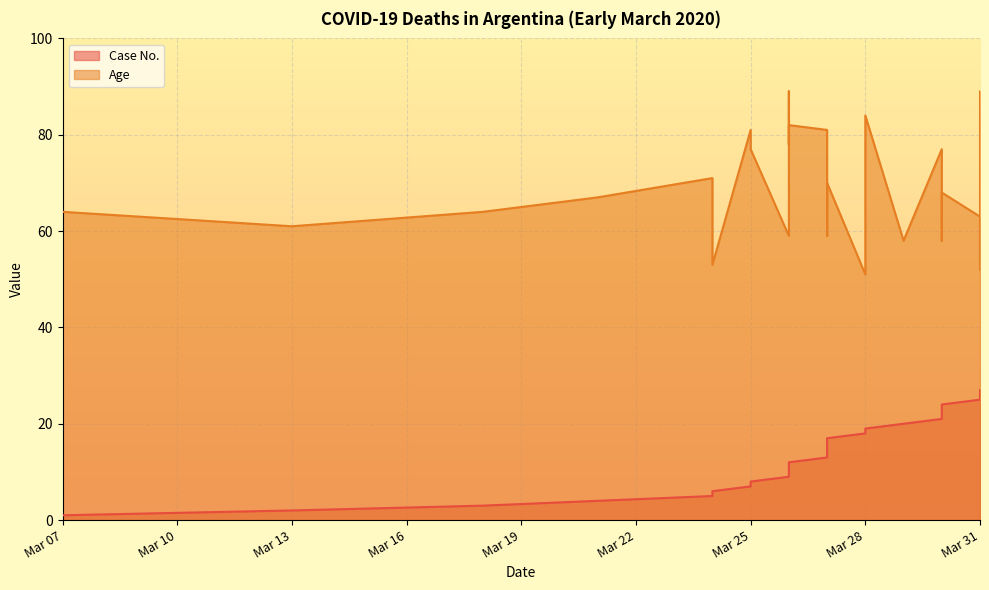

How many distinct data groups are displayed?

2